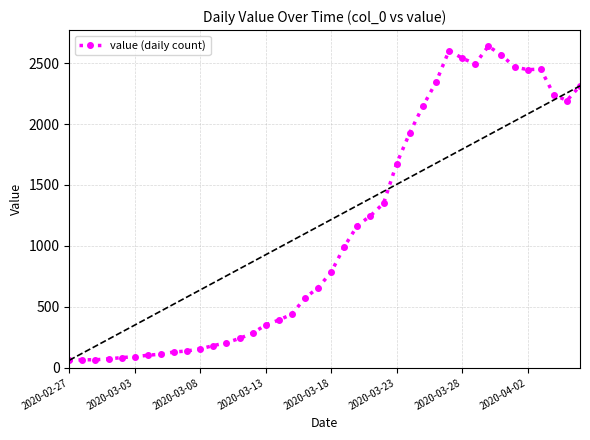

What is the difference between the maximum and minimum values?

2577